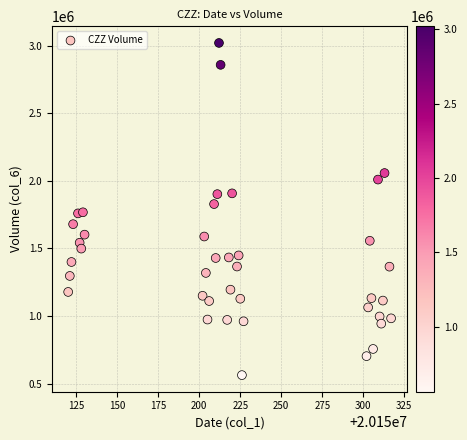

What is the range of X values (max minus min)?

197